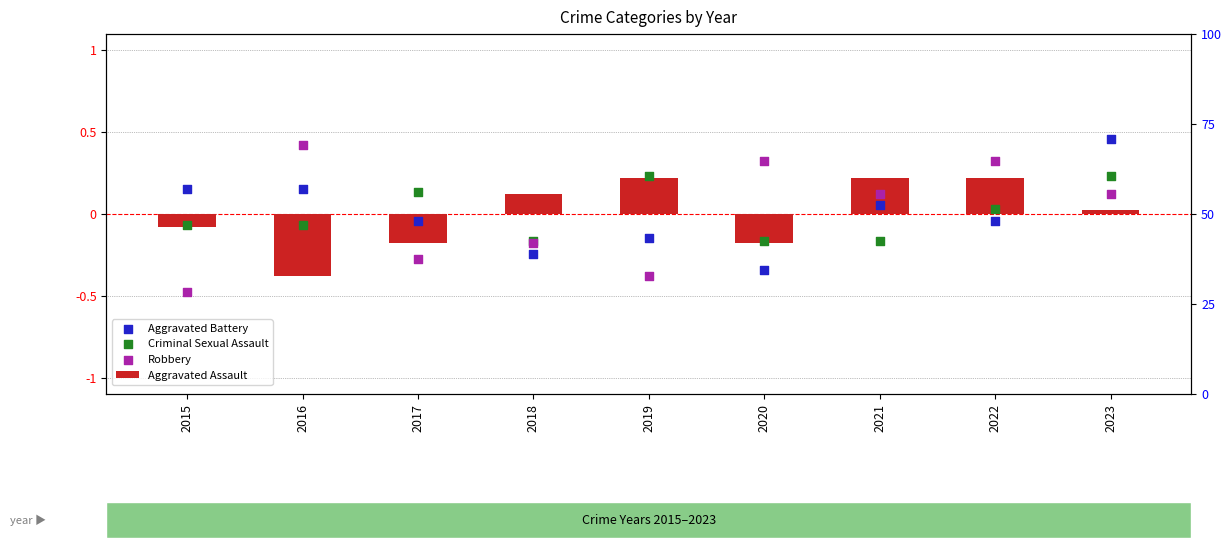

What are all the series names shown in the legend?

Aggravated Assault, Aggravated Battery, Criminal Sexual Assault, Robbery